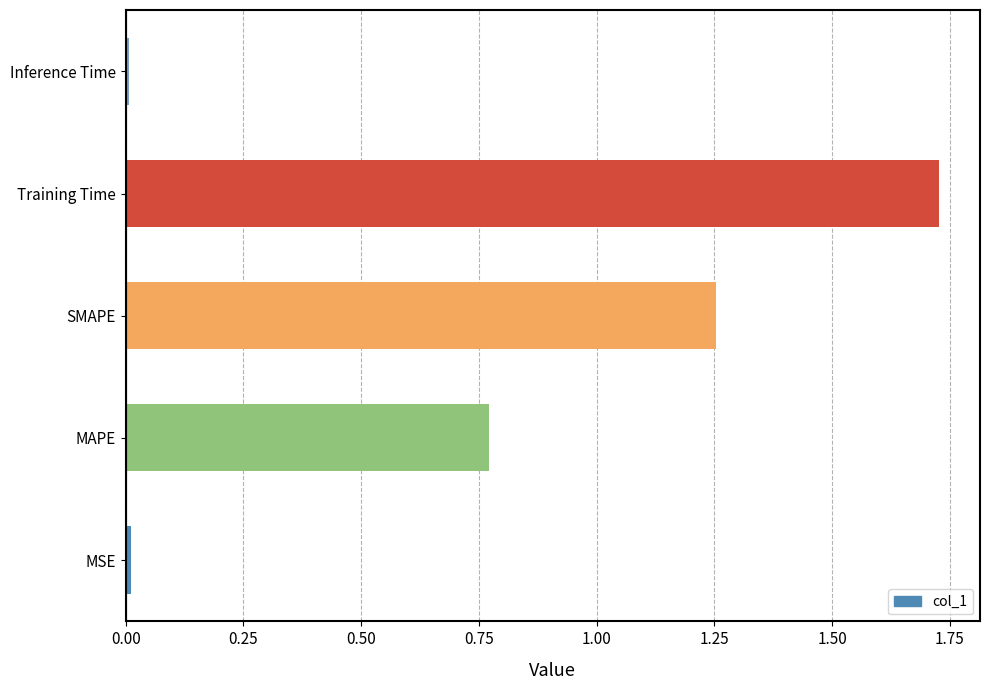

What is the sum of the values at Training Time and MAPE?

2.5